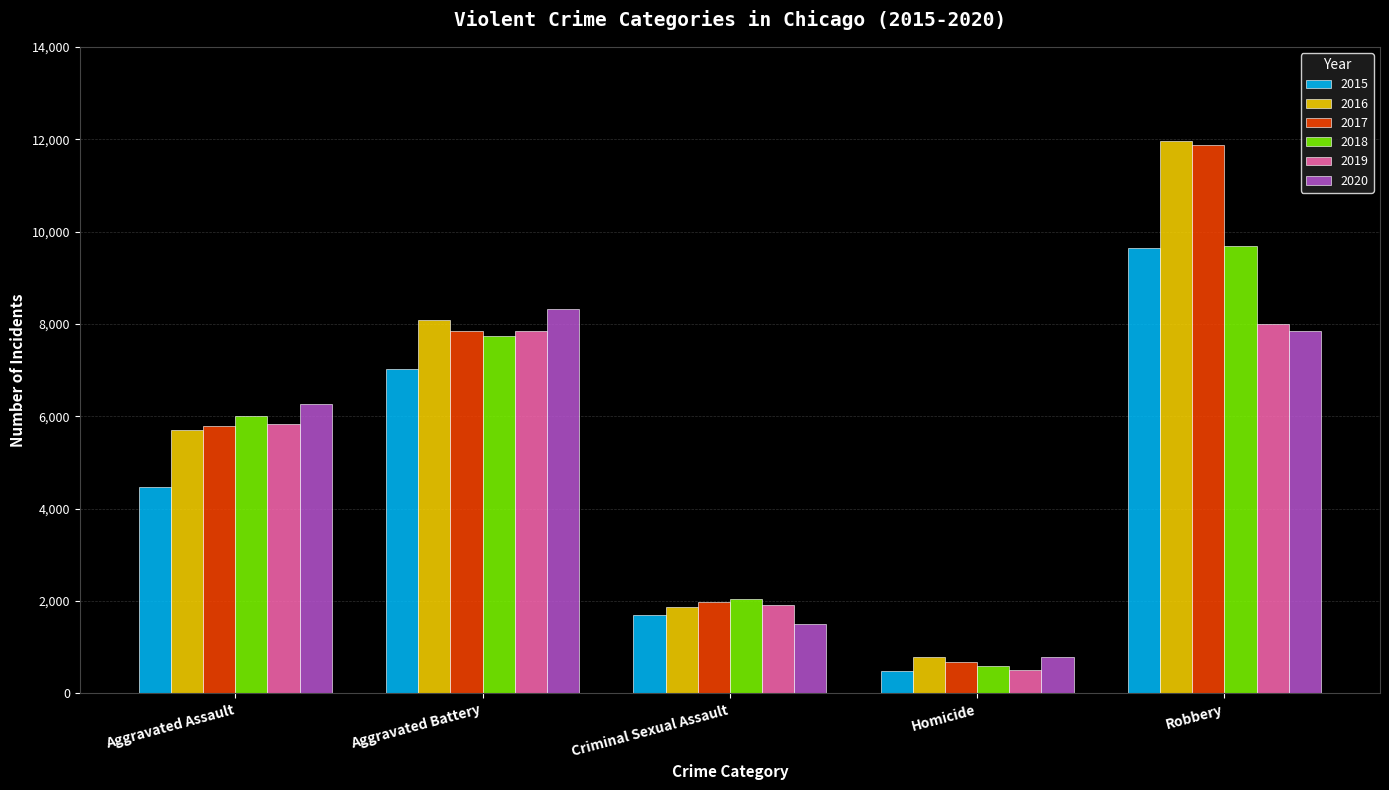

What position from the right is Criminal Sexual Assault?

3